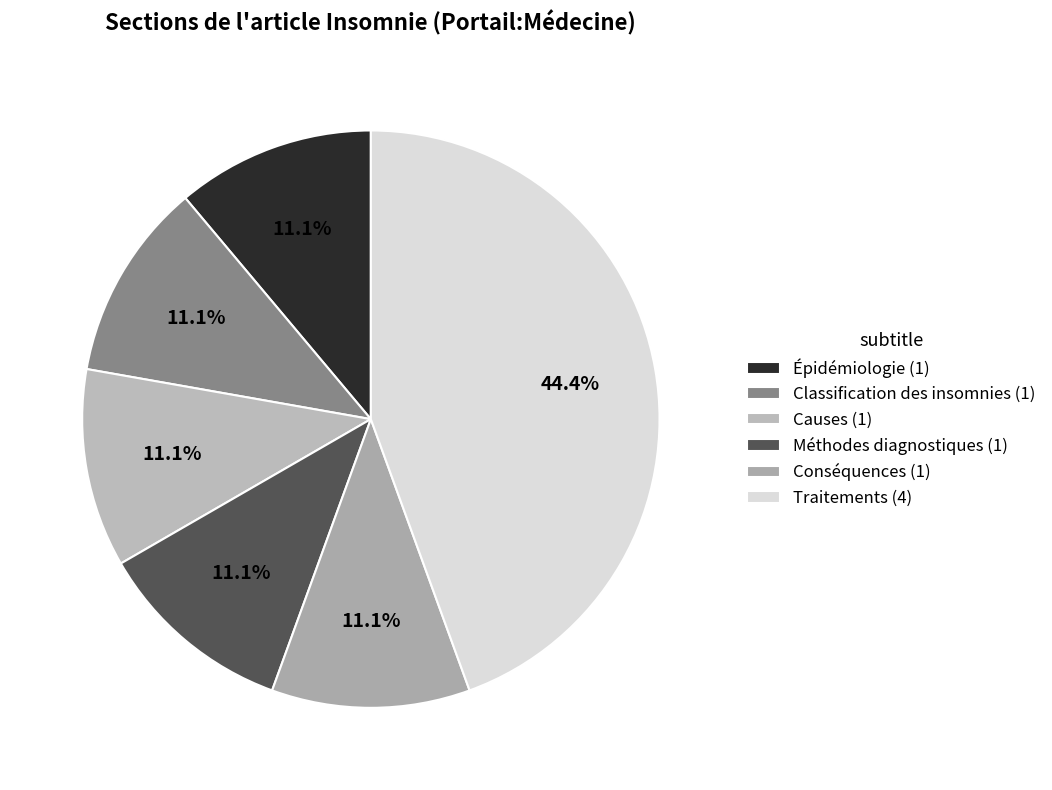

What percentage is the Épidémiologie slice, to the nearest percent?

11%